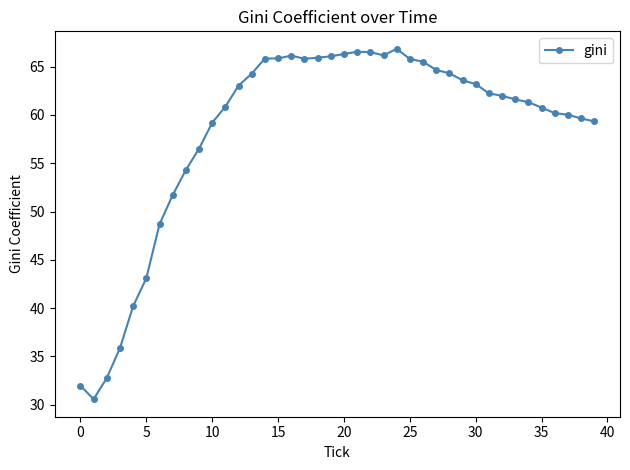

What is the difference between the second highest and second lowest values?

34.6